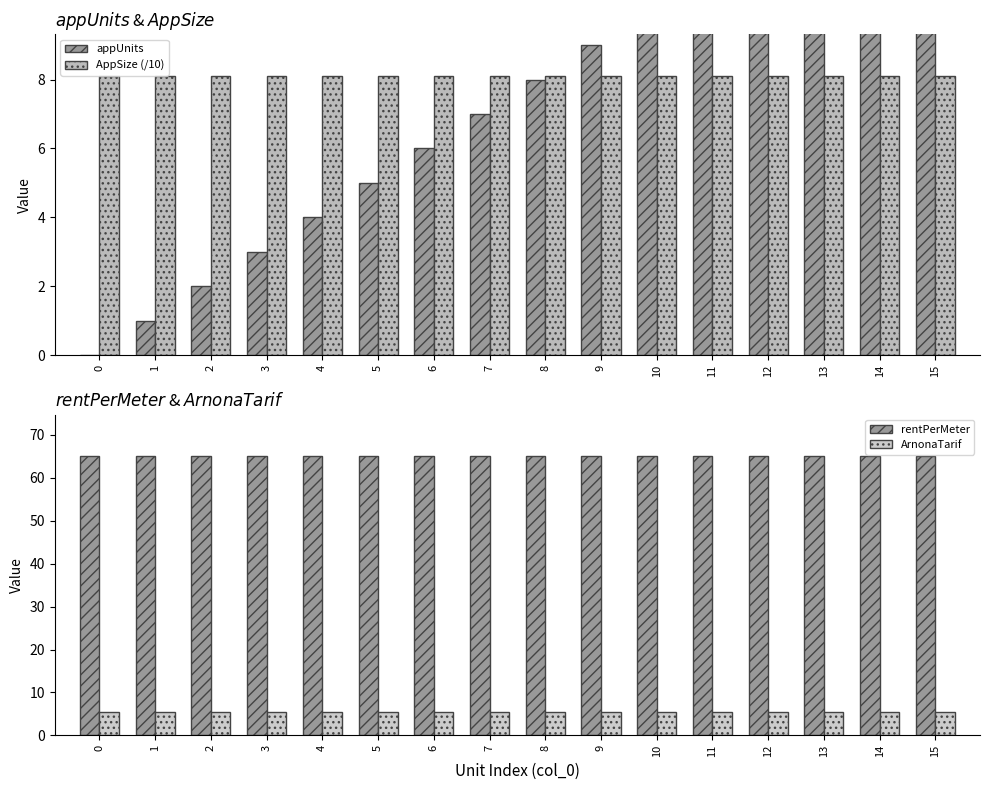

At how many categories does at least one series exceed 0?

16